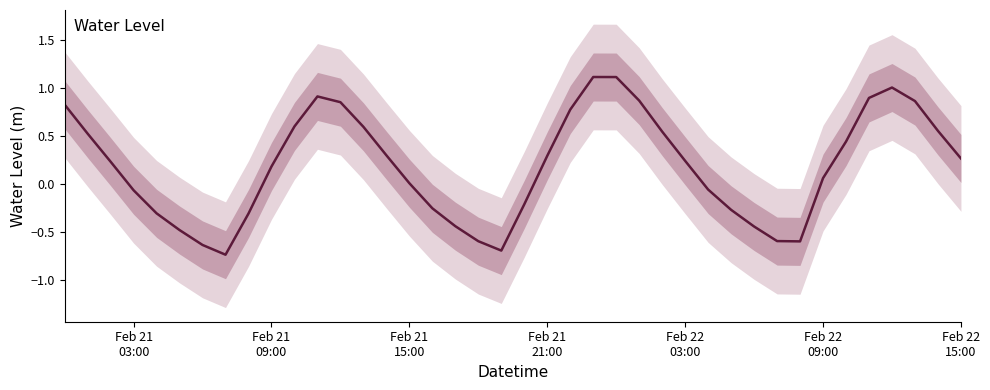

How many values exceed 0?

24